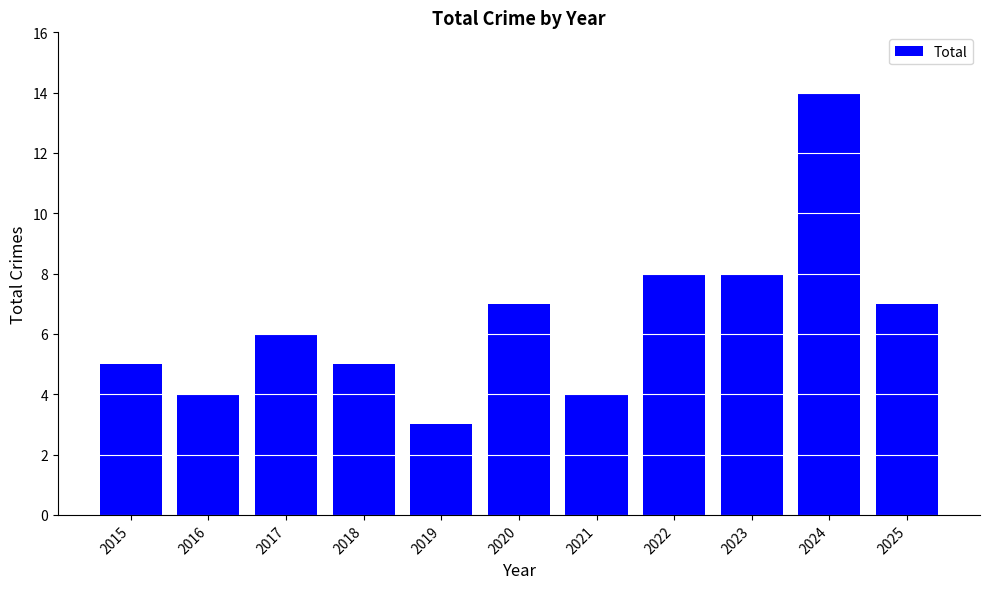

Reading left to right, extract all data points from this chart.

5	4	6	5	3	7	4	8	8	14	7